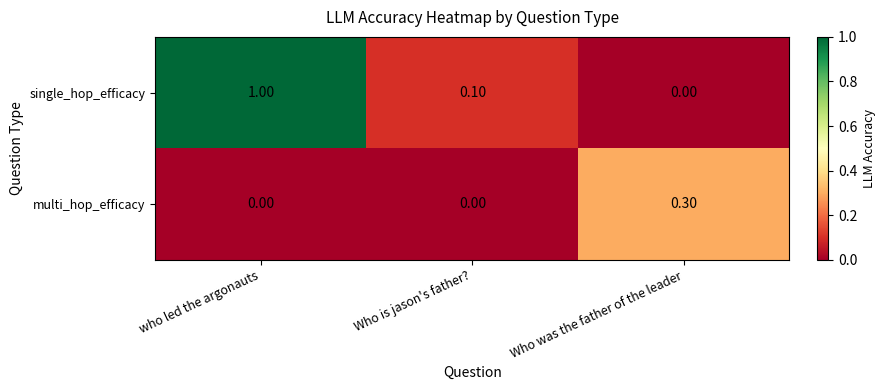

Between who led the argonauts and Who is jason's father?, which series saw the biggest shift?

single_hop_efficacy